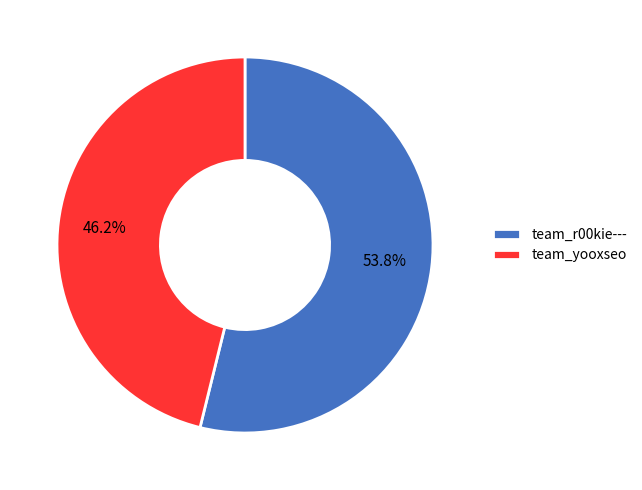

To the nearest percent, what percentage of the pie is team_r00kie---?

54%